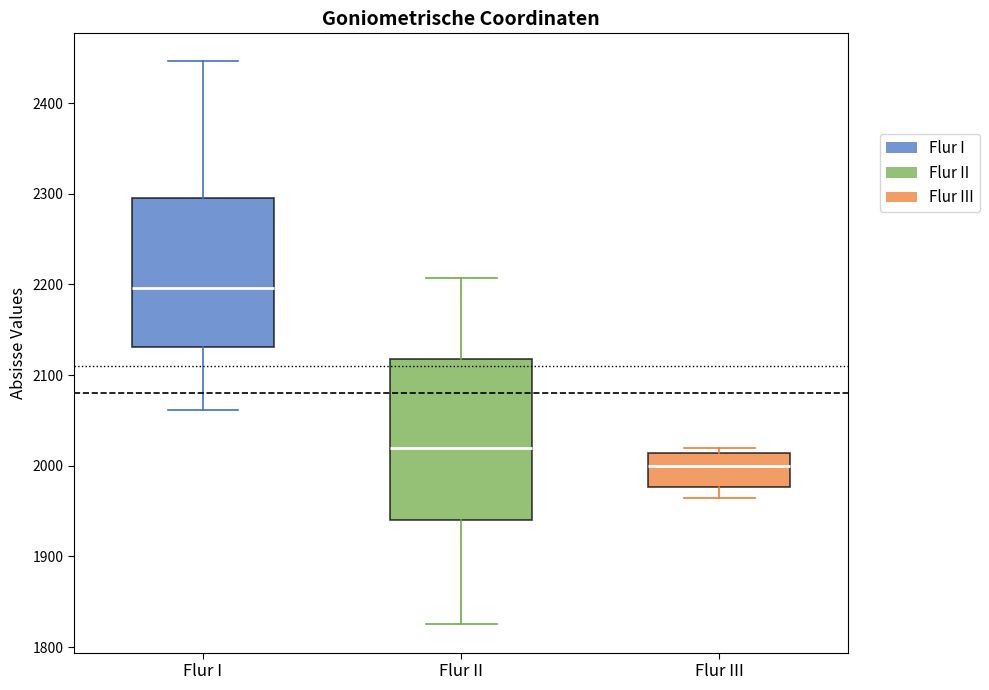

Which box is the tallest, from its lower edge to its upper edge?

Flur II